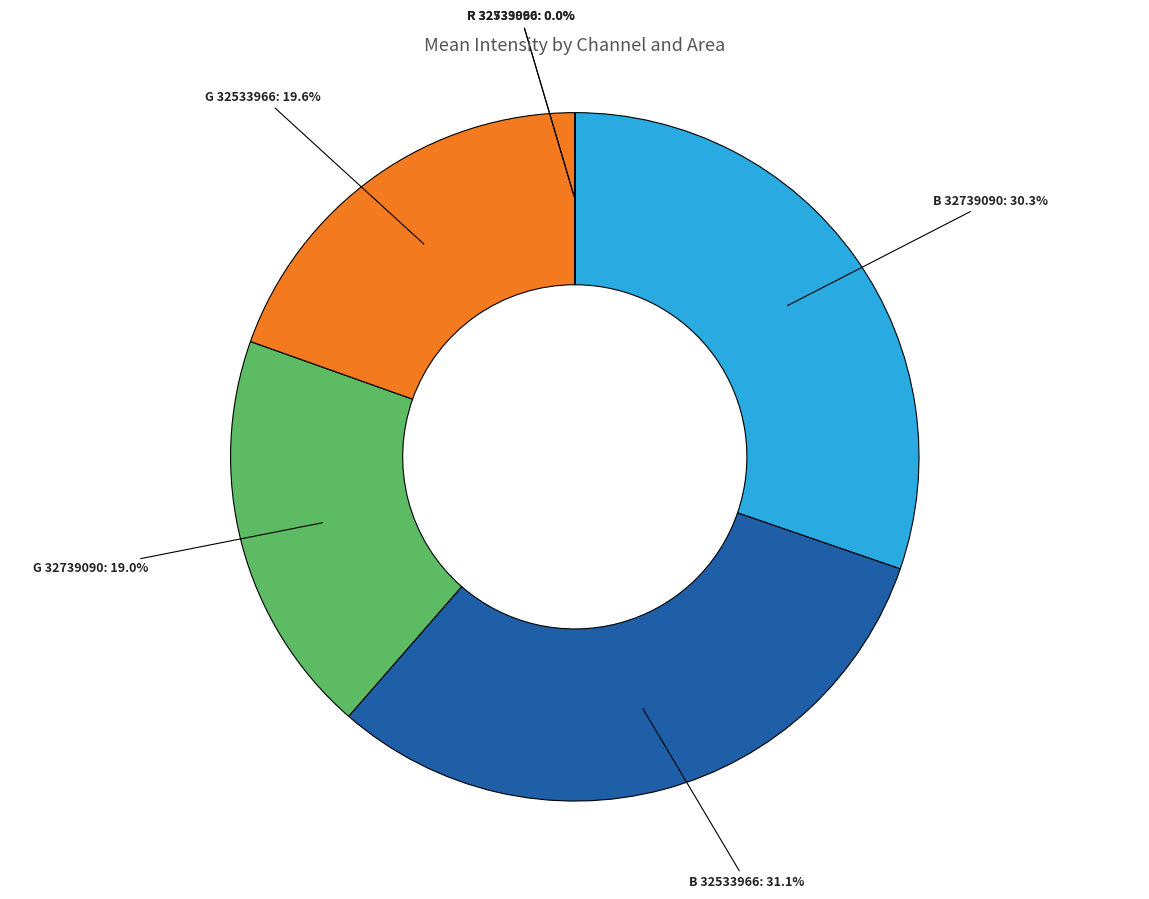

Does any single category account for the majority?

No